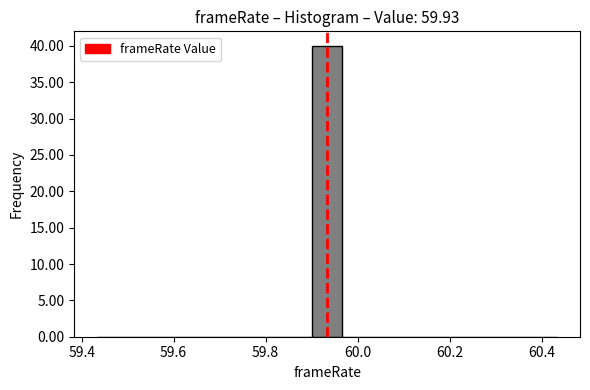

Read against the x-axis, roughly where is the centre of the tallest bar?

59.94